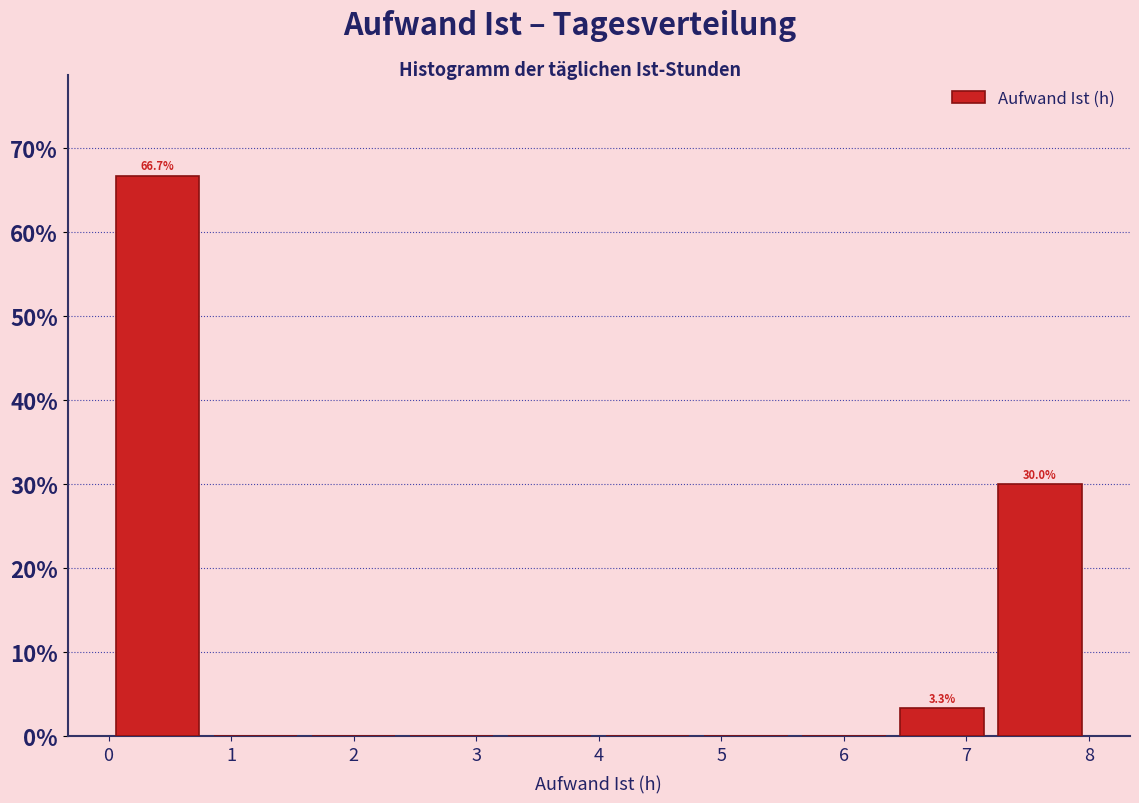

Over which range of the x-axis is the bar tallest?

0.0 to 0.8